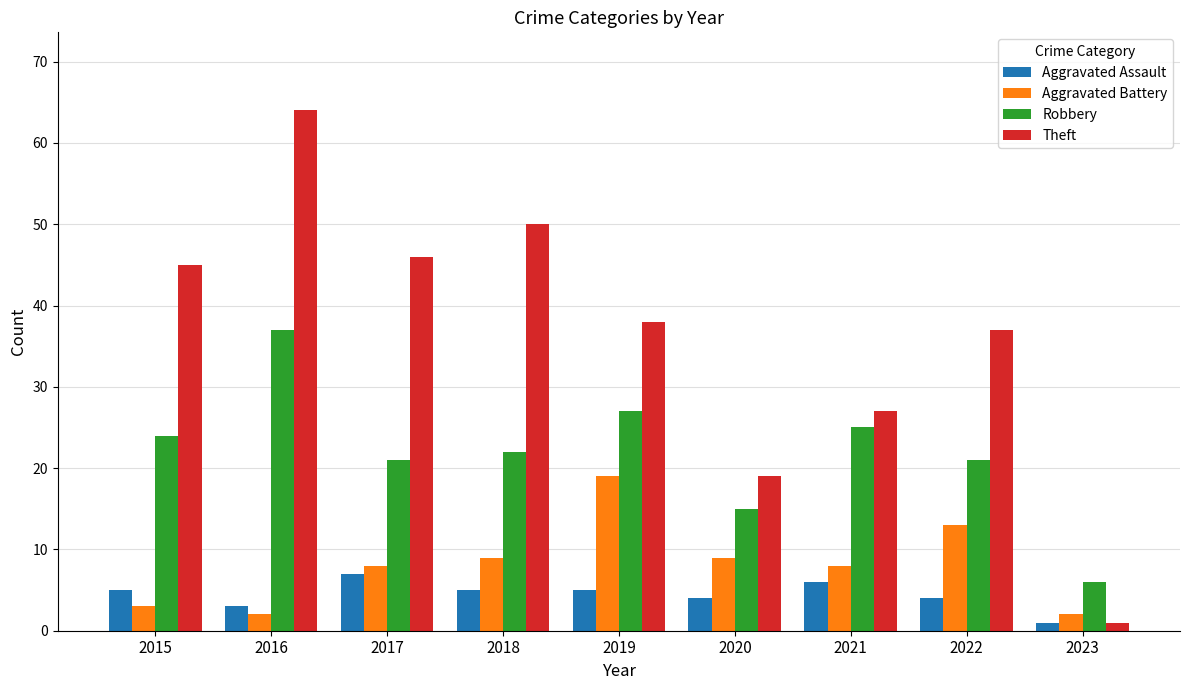

At which category is the sum across all series the highest?

2016